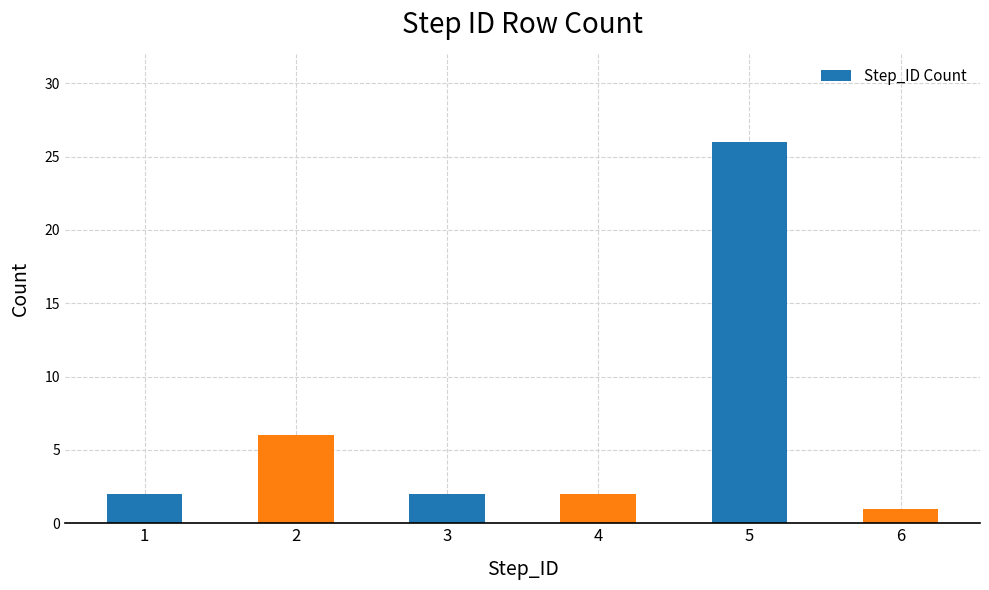

The chart shows a value of 1 at 6. True or false?

True